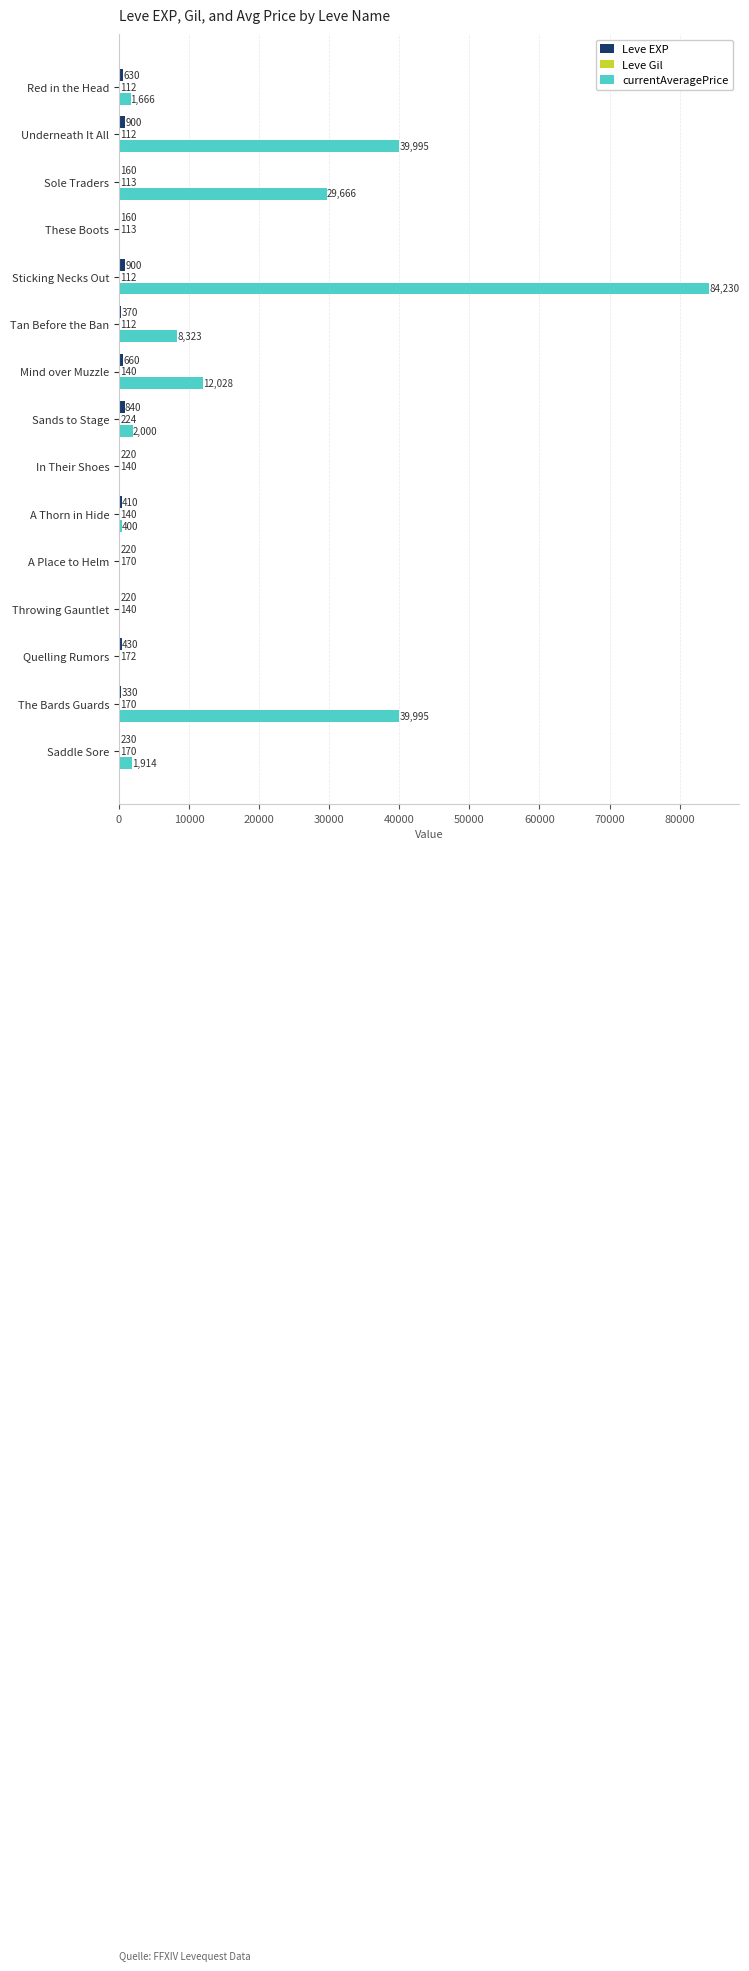

What is the maximum value shown in the chart?

84230